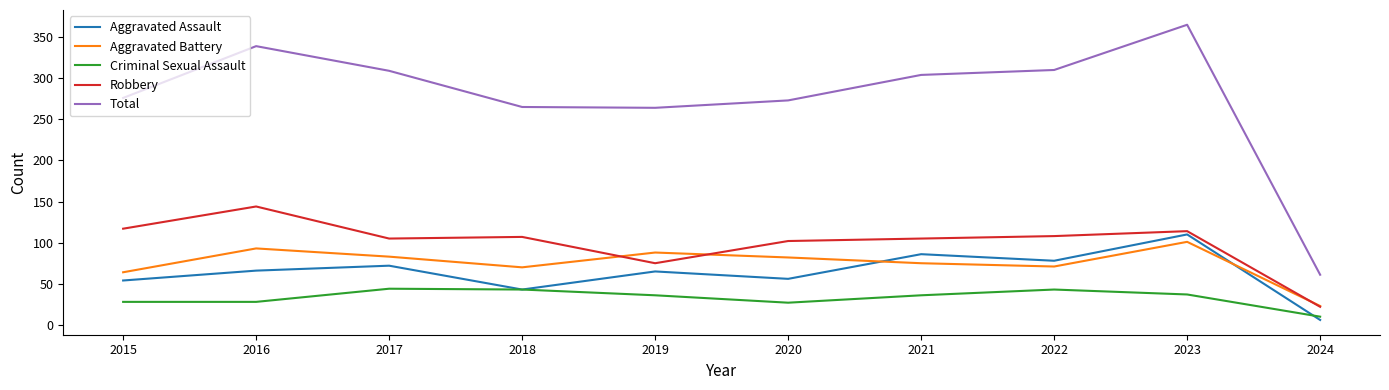

After their last crossing, which series has the higher values: Aggravated Battery or Aggravated Assault?

Aggravated Battery